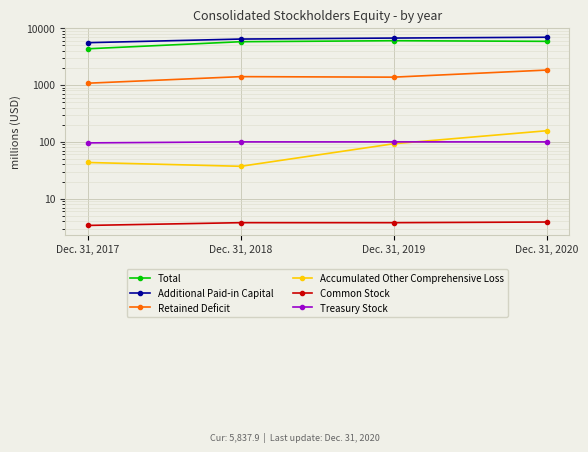

What is the minimum value for Accumulated Other Comprehensive Loss?

37.2